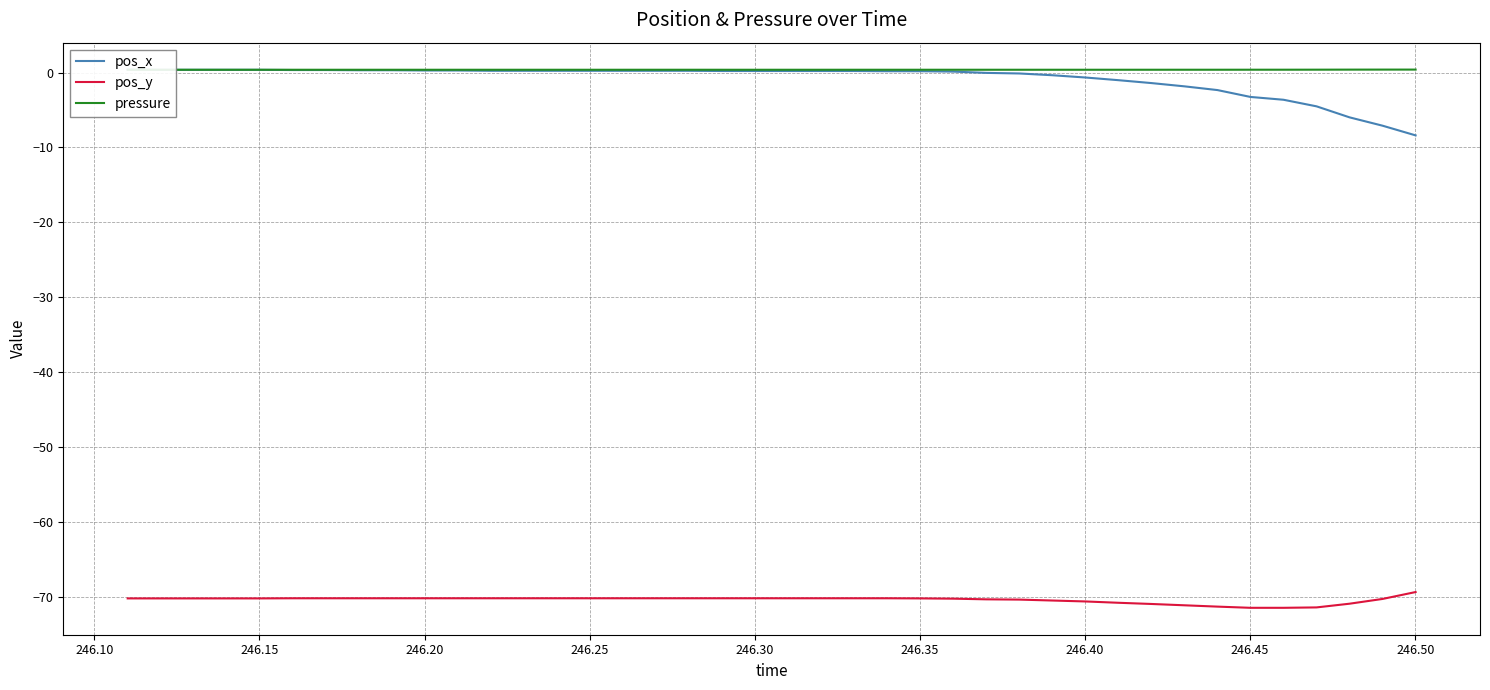

What is the maximum value for pos_y?

-69.4